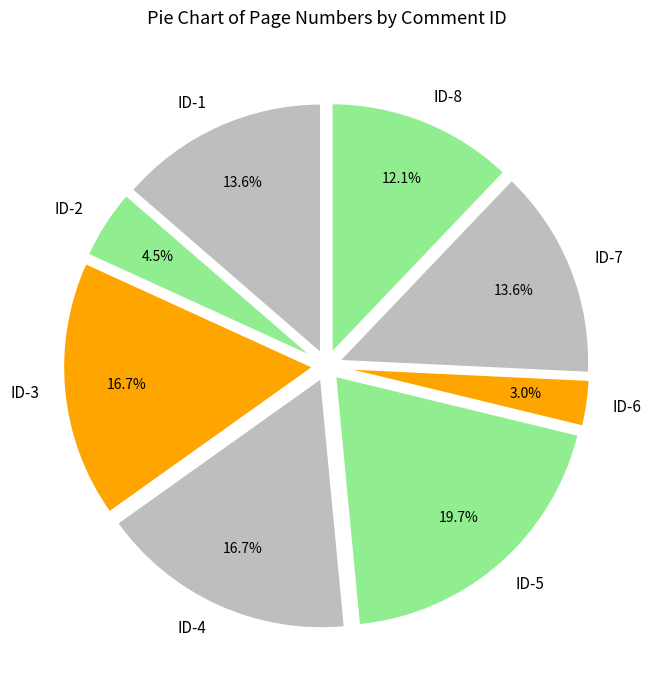

To the nearest percent, what is the combined percentage of ID-6 and ID-4?

20%